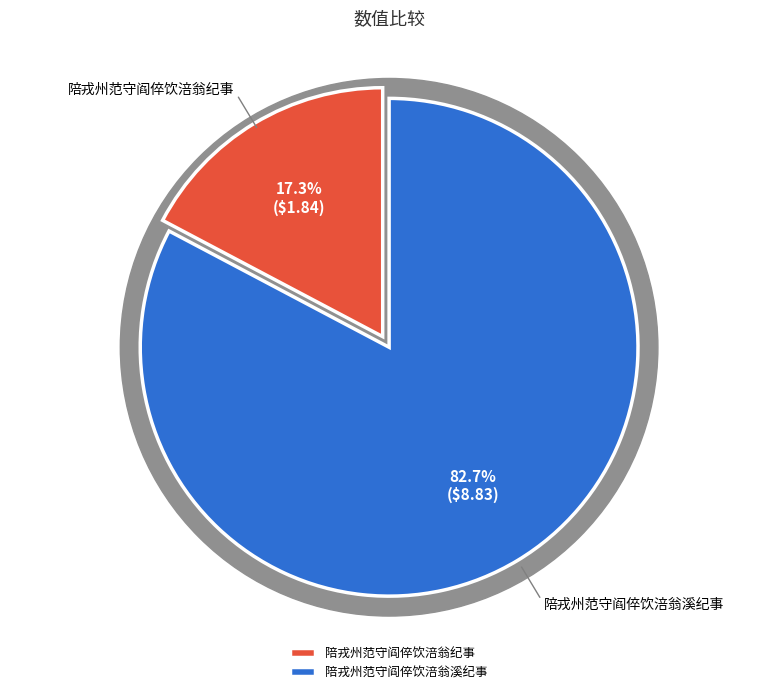

What percentage do 陪戎州范守阎倅饮涪翁溪纪事 and 陪戎州范守阎倅饮涪翁纪事 together represent?

100.0%